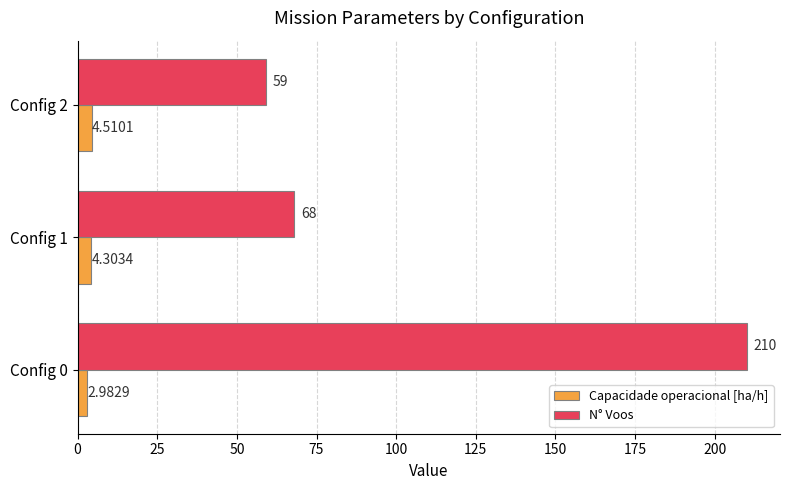

Rank the series by their average value, from lowest to highest.

Capacidade operacional [ha/h], N° Voos